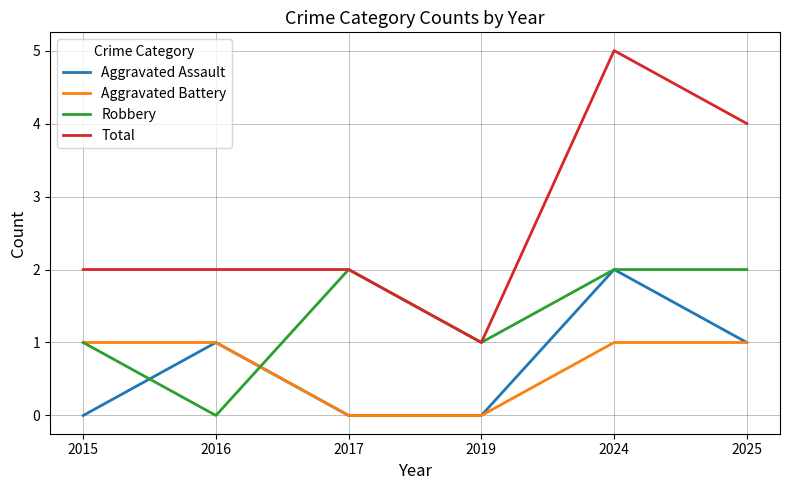

Which series has the widest spread of values?

Total